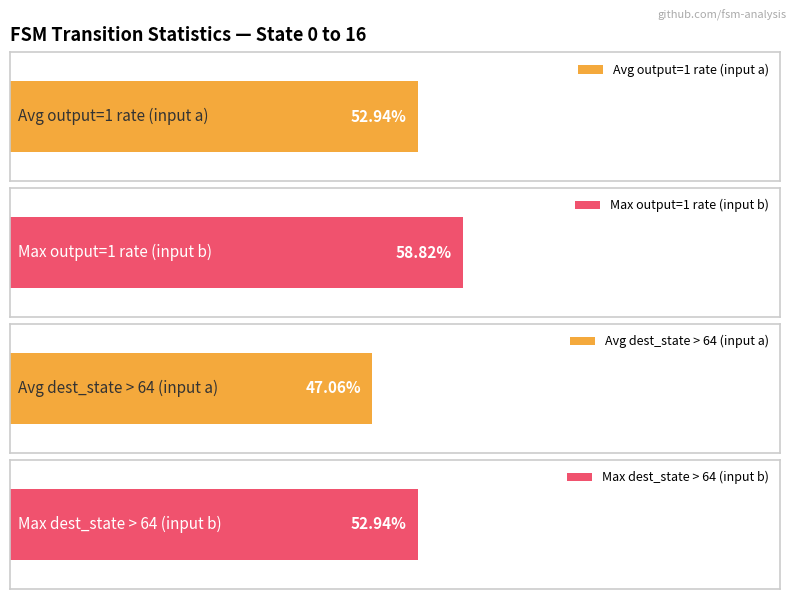

Does the chart contain stacked bars?

No